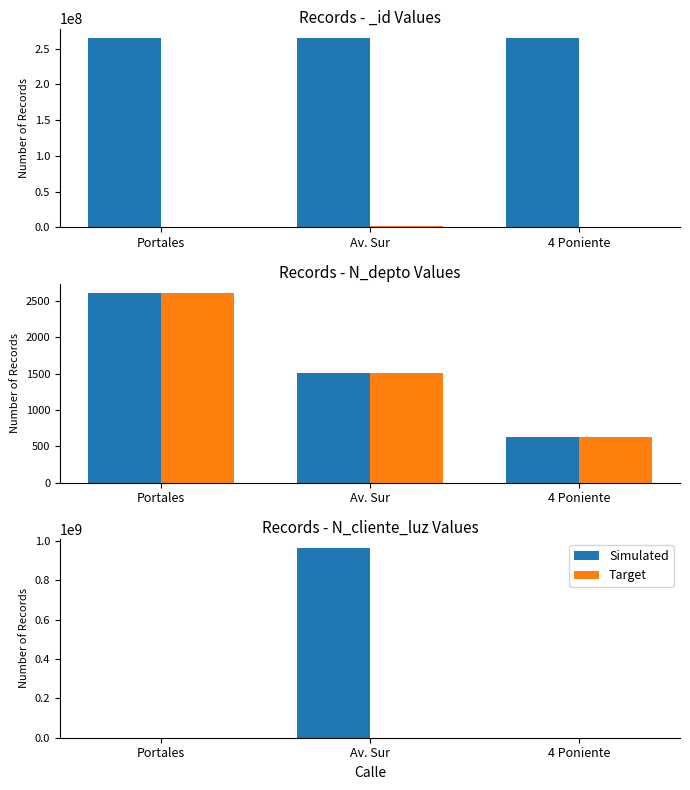

Read the Simulated value at Av. Sur.

963258714